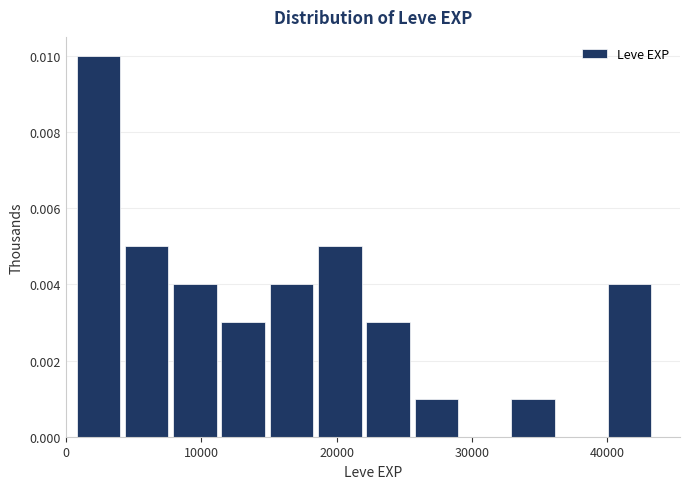

Read against the x-axis, roughly where is the centre of the tallest bar?

2000